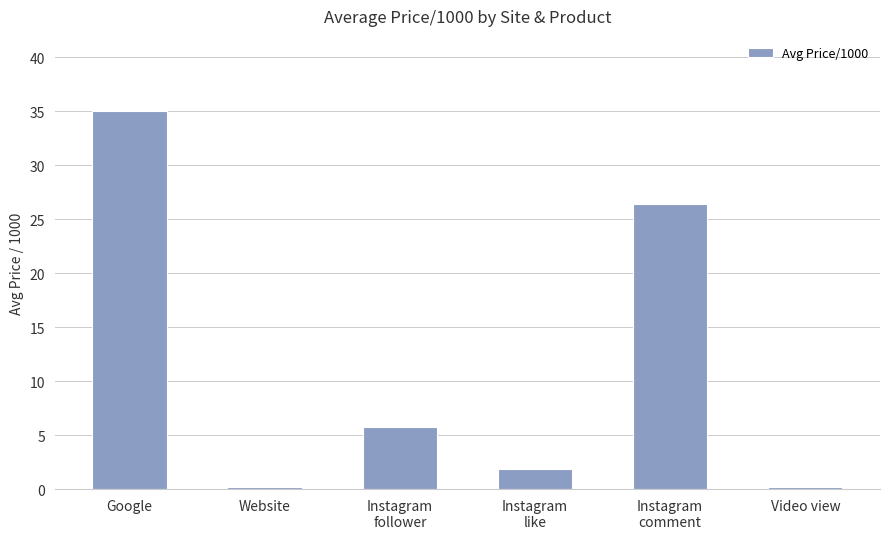

Is it true that the value at Website is 0.1?

True